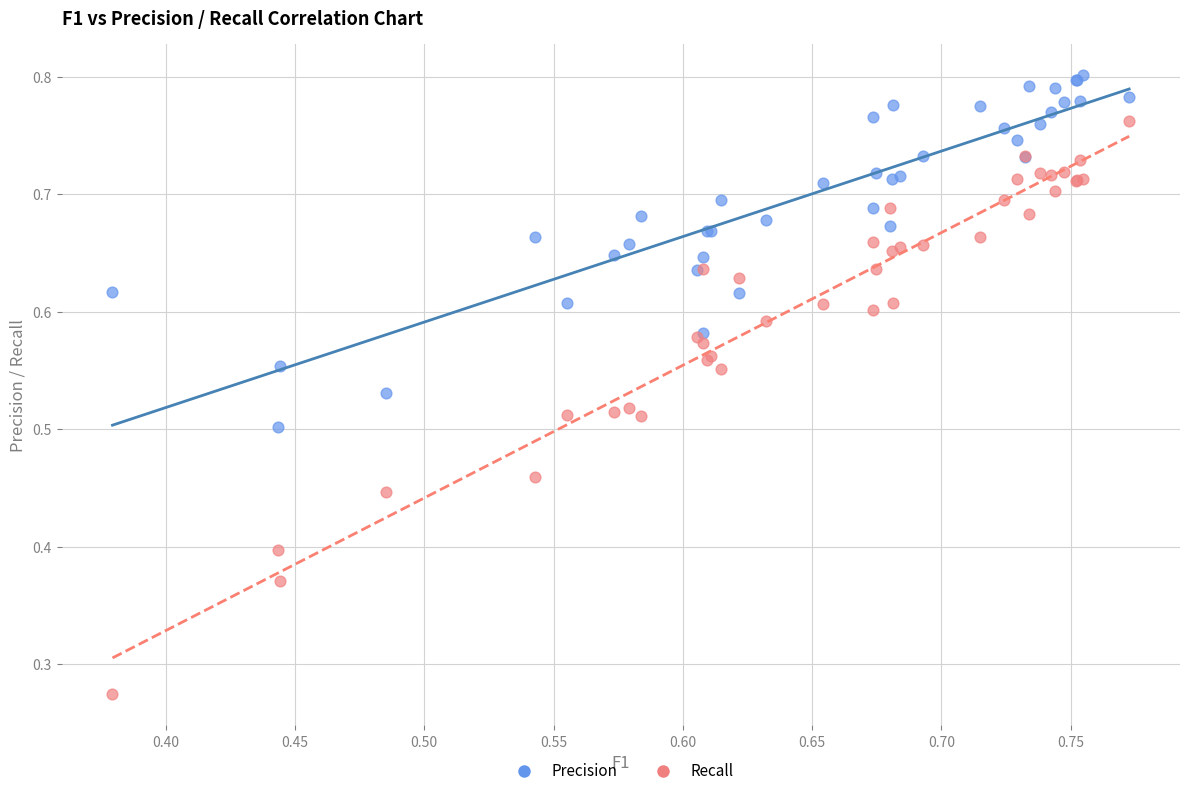

What are all the series names shown in the legend?

Precision, Recall